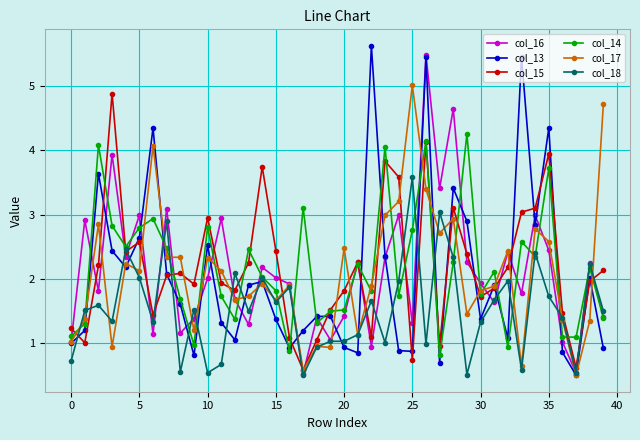

True or false: col_15 and col_14 cross at least once.

True